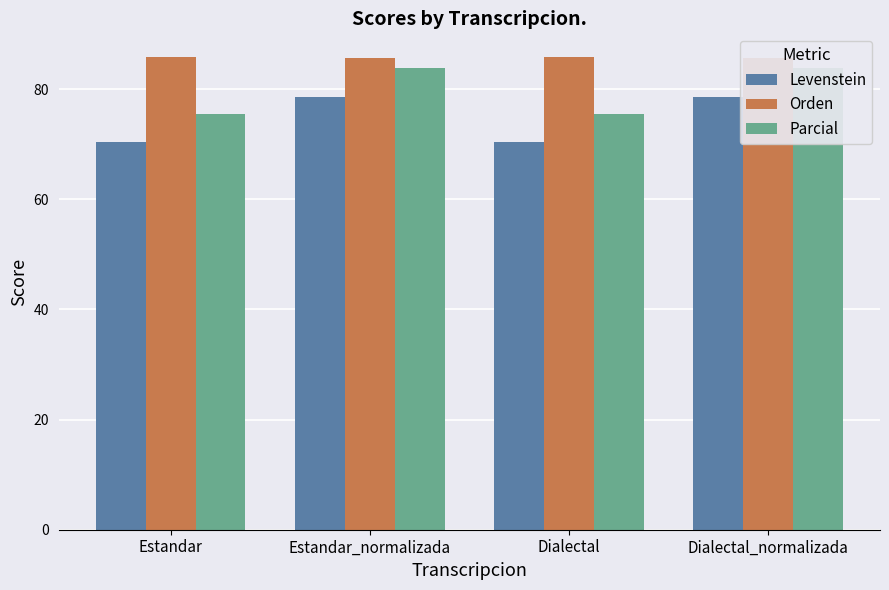

What position from the left is Estandar_normalizada?

2